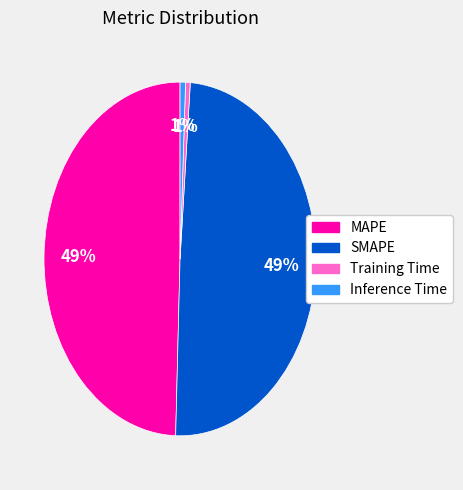

Does any single category account for the majority?

No